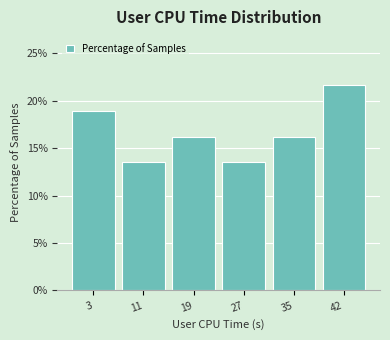

Reading left to right, what are all the values shown in this chart?

18.9	13.5	16.2	13.5	16.2	21.6